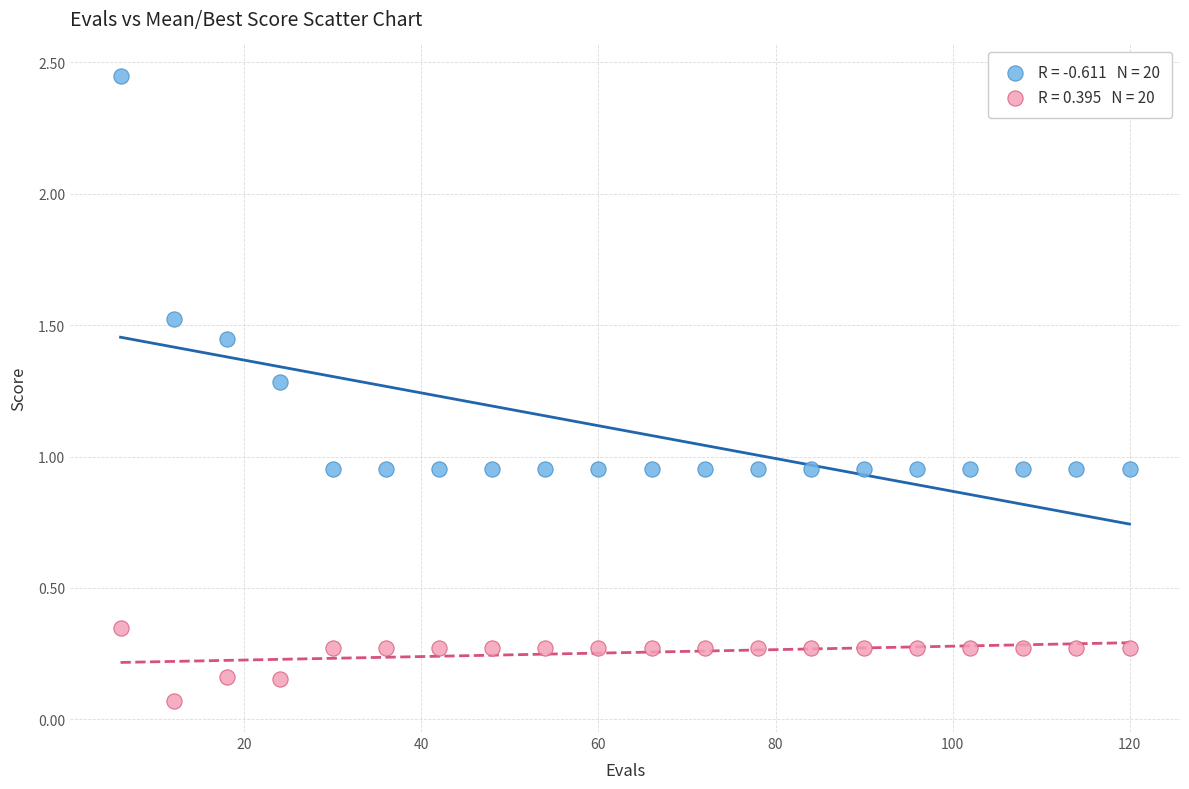

Across all data points, what is the range of X values (max minus min)?

114.0